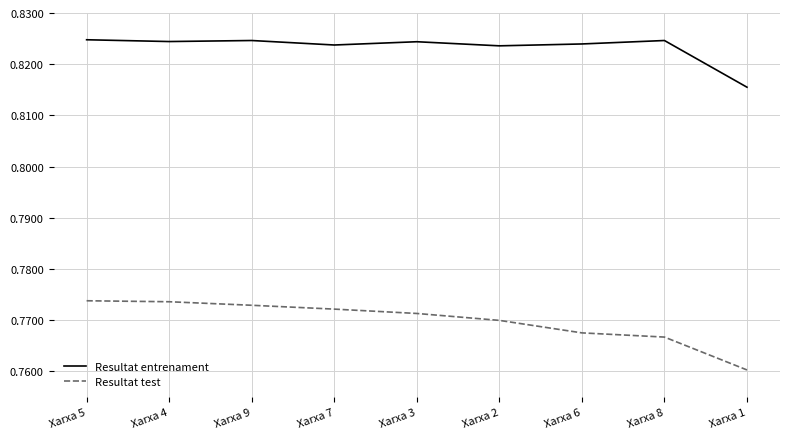

Which series has the largest range (max minus min)?

Resultat test